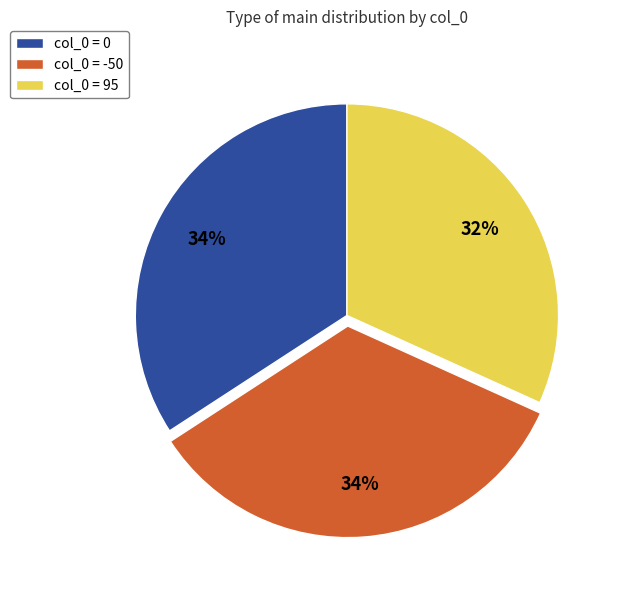

How many segments does this pie chart have?

3